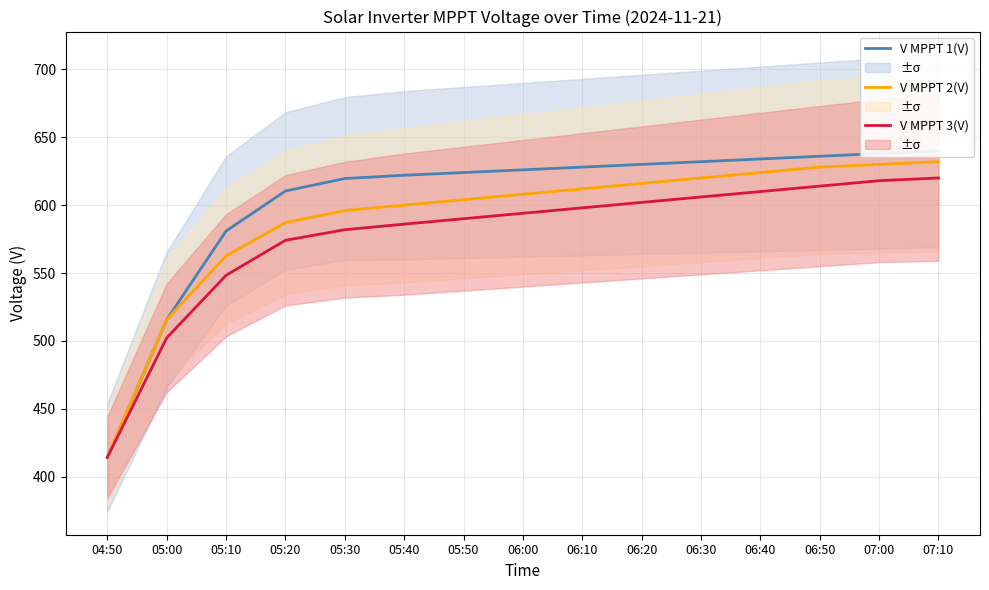

What is the total value across all series at 06:50?

1878.0